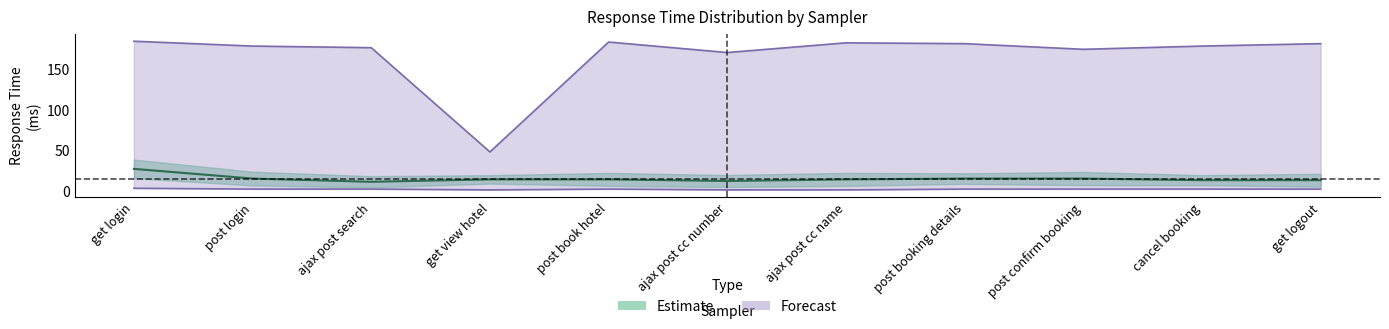

At which label does average first exceed 14?

get login